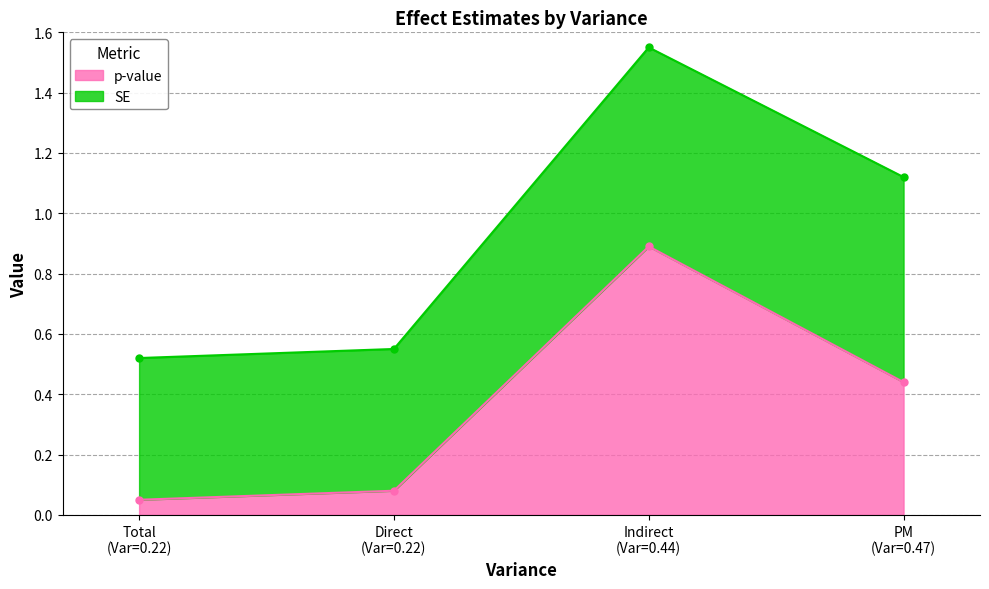

True or false: p-value has more than 0 interior local peaks.

True